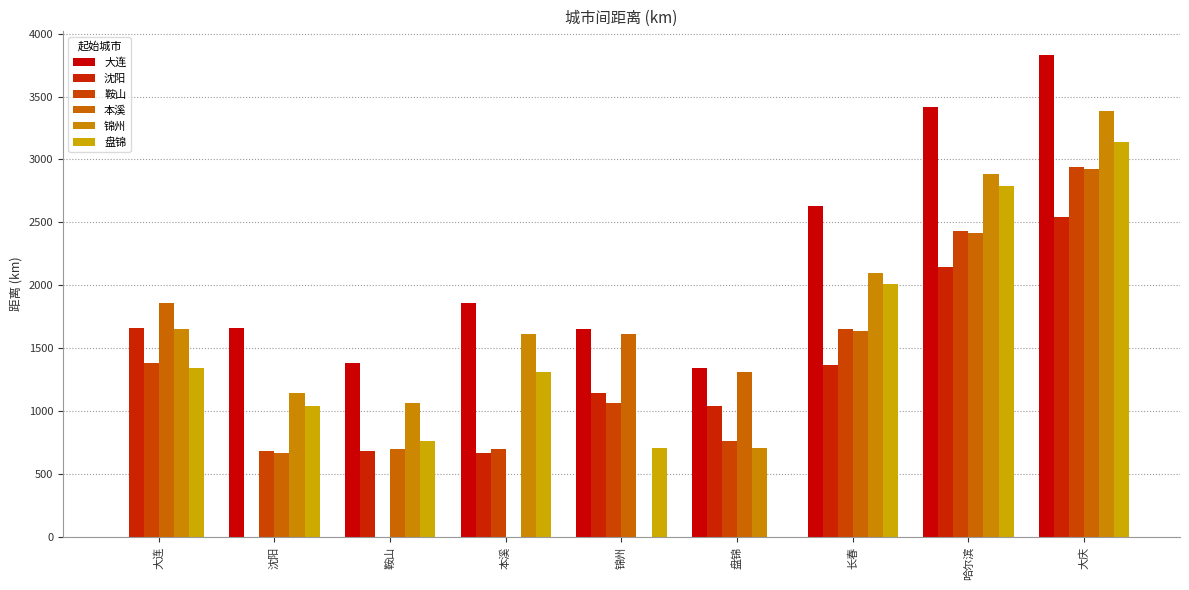

What is the difference between the 锦州 values at 锦州 and 大连?

1652